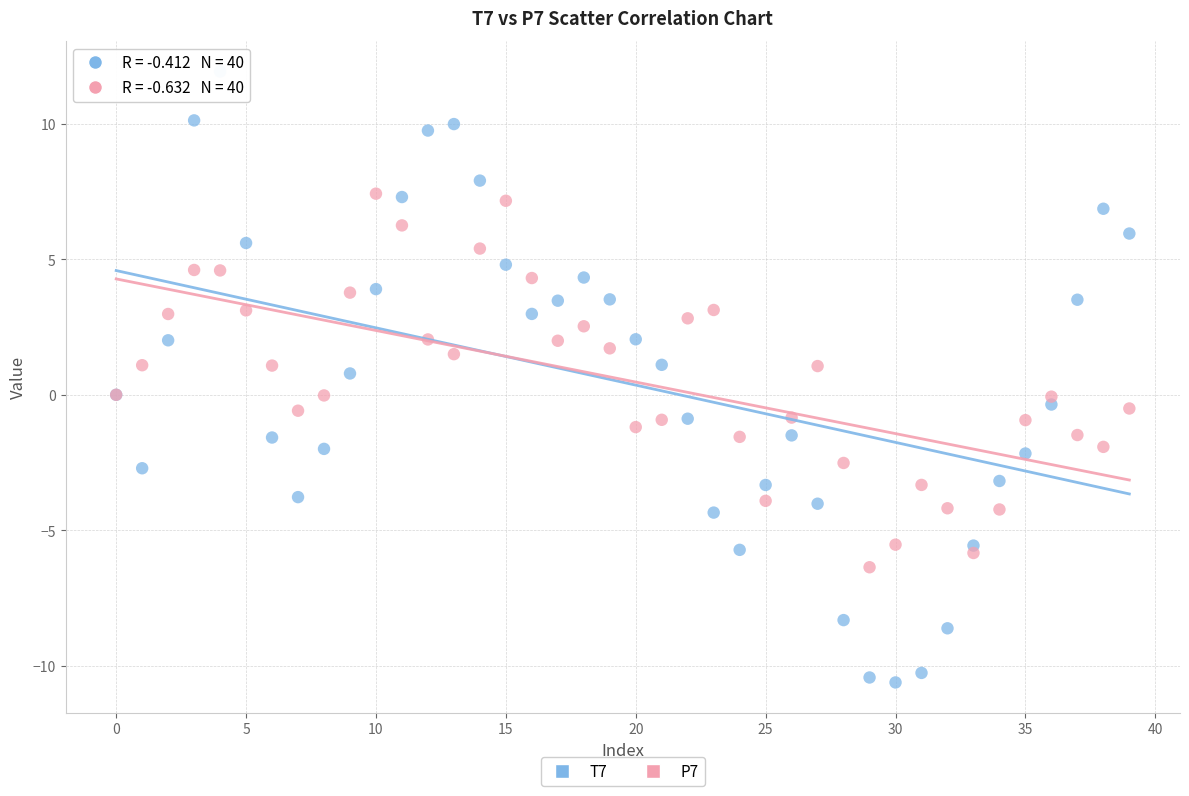

Which series reaches the minimum Y coordinate?

T7